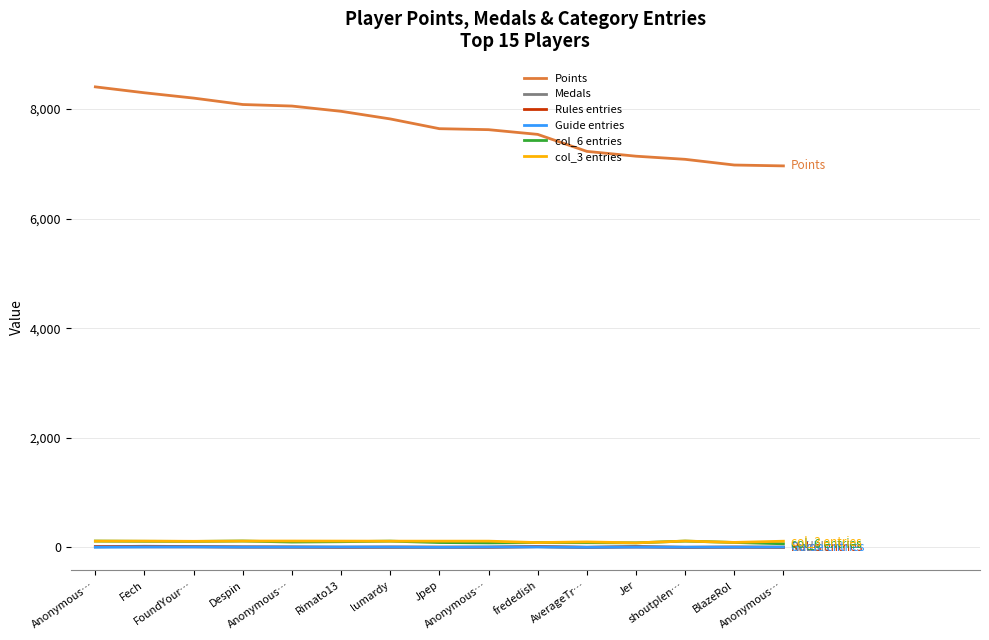

Rank the categories by Guide entries value from lowest to highest.

Jpep, AverageTr…, Anonymous…, shoutplen…, Despin, Jer, BlazeRol, Anonymous…, Rimato13, Anonymous…, Fech, lumardy, Anonymous…, FoundYour…, frededish